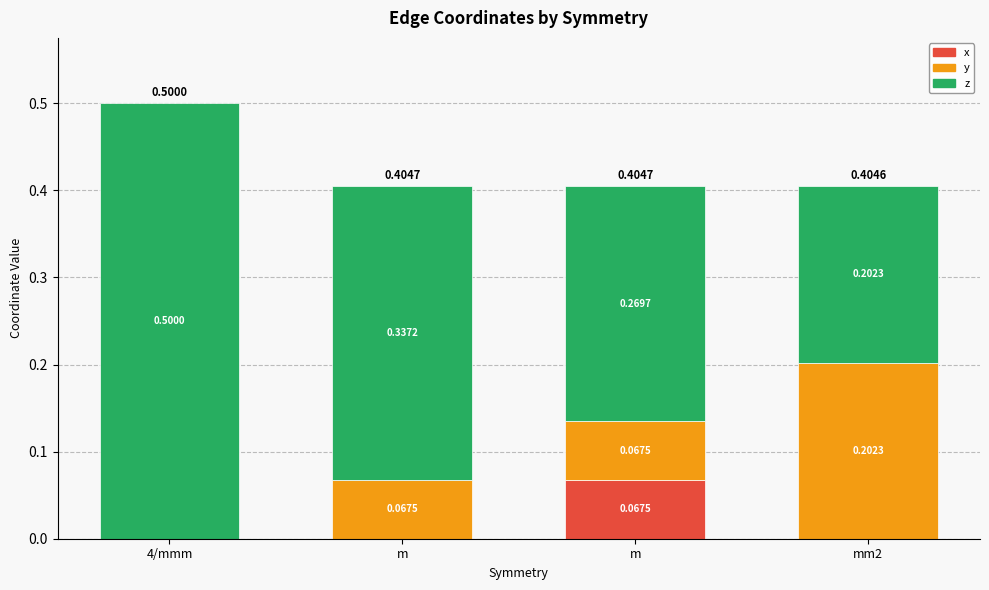

Is it true that y equals 0.0 at m?

False